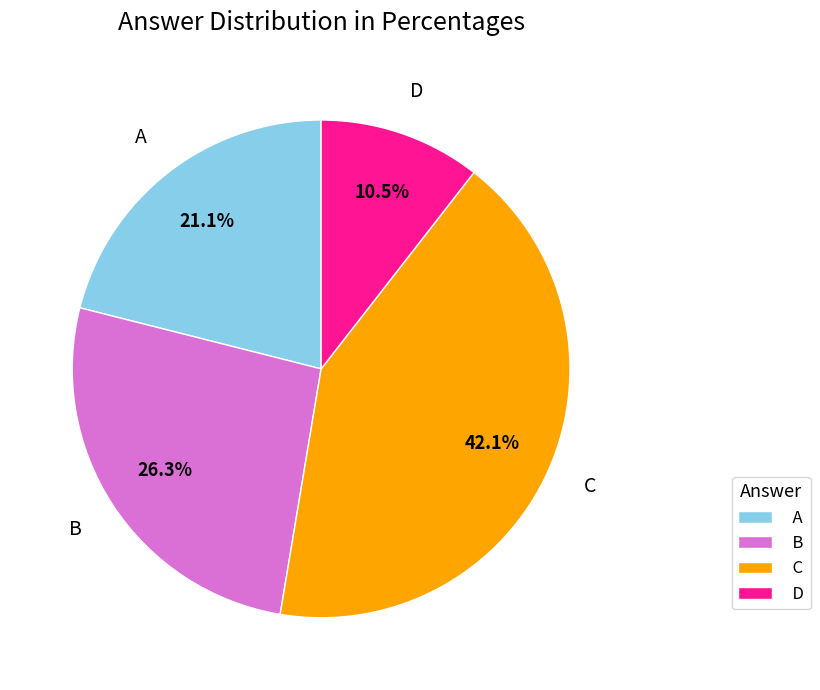

Combined, what portion of the pie is B and C?

68.4%